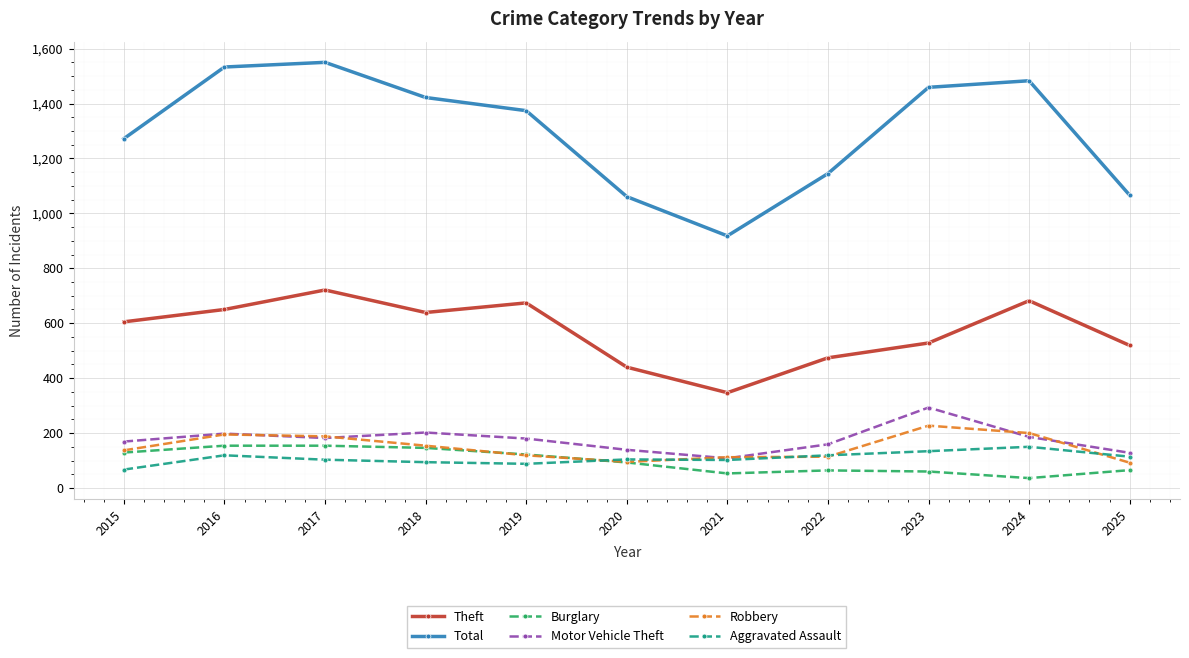

At which category does Motor Vehicle Theft reach its first local valley?

2017